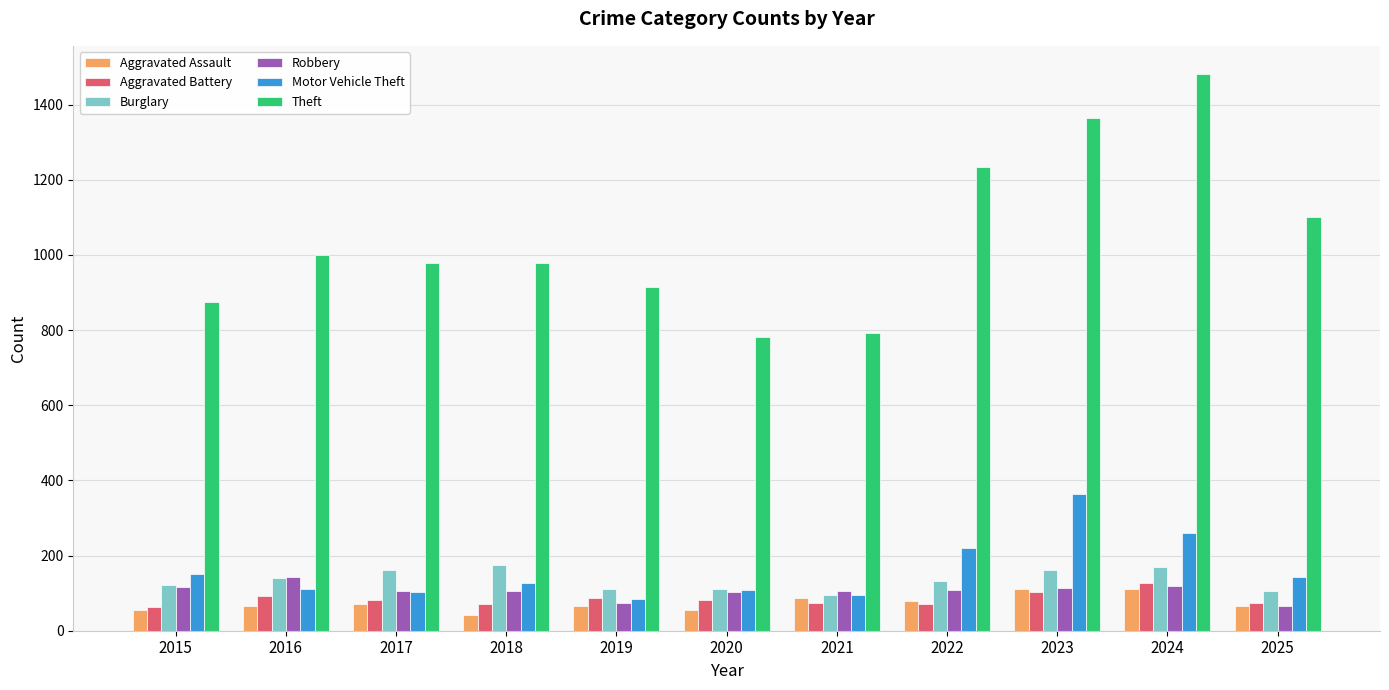

Is it true that Aggravated Battery equals 82 at 2020?

True